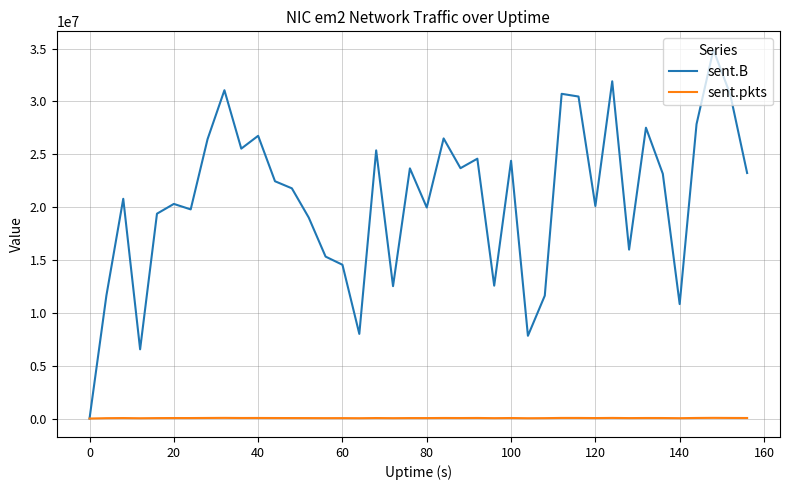

How many lines are shown in the chart?

2